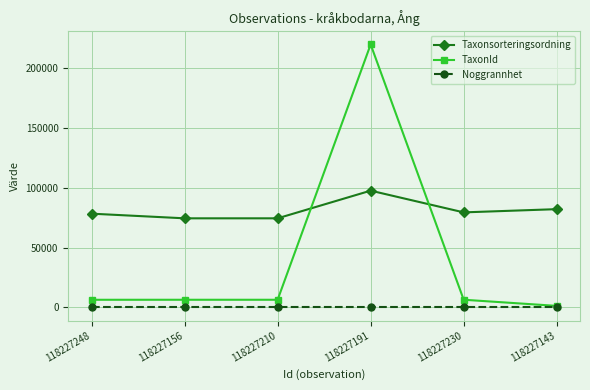

What is the average value of the Noggrannhet series?

25